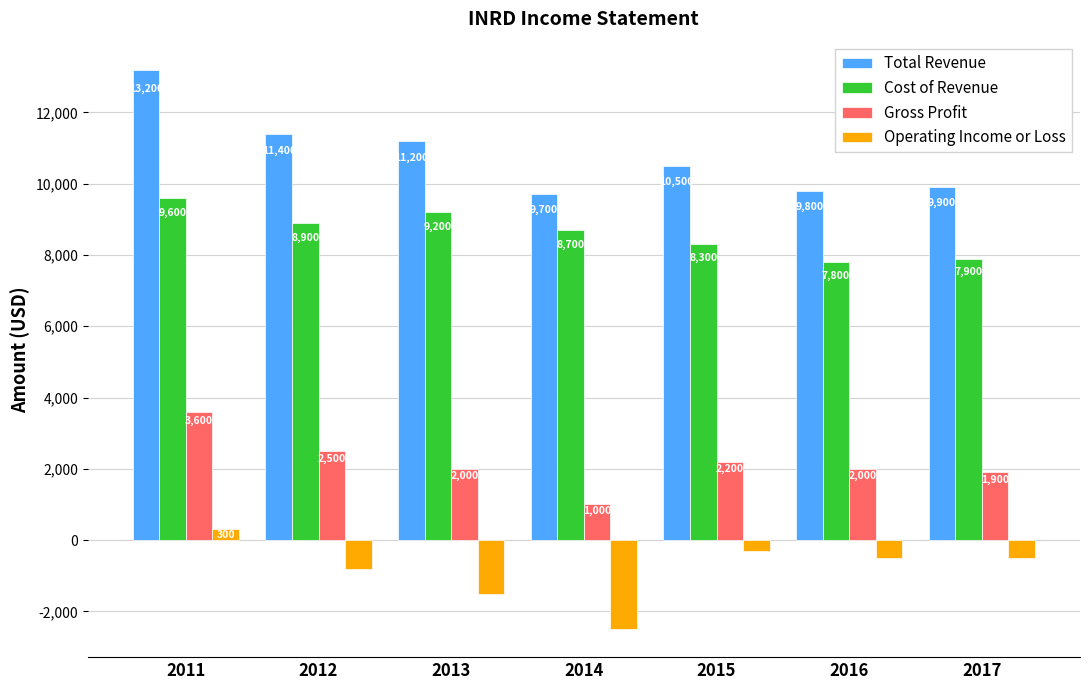

Reading left to right, list all the values displayed in this chart.

Total Revenue: 2011=13200	2012=11400	2013=11200	2014=9700	2015=10500	2016=9800	2017=9900
Cost of Revenue: 2011=9600	2012=8900	2013=9200	2014=8700	2015=8300	2016=7800	2017=7900
Gross Profit: 2011=3600	2012=2500	2013=2000	2014=1000	2015=2200	2016=2000	2017=1900
Operating Income or Loss: 2011=300	2012=-800	2013=-1500	2014=-2500	2015=-300	2016=-500	2017=-500